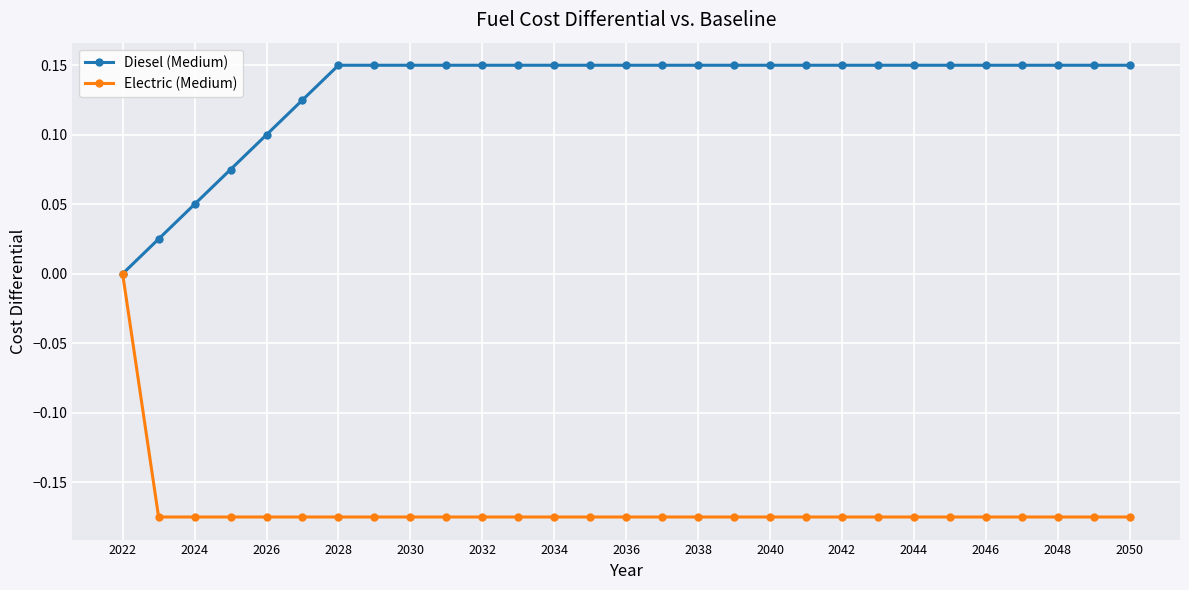

Which series has the largest total across all categories?

Diesel (Medium)